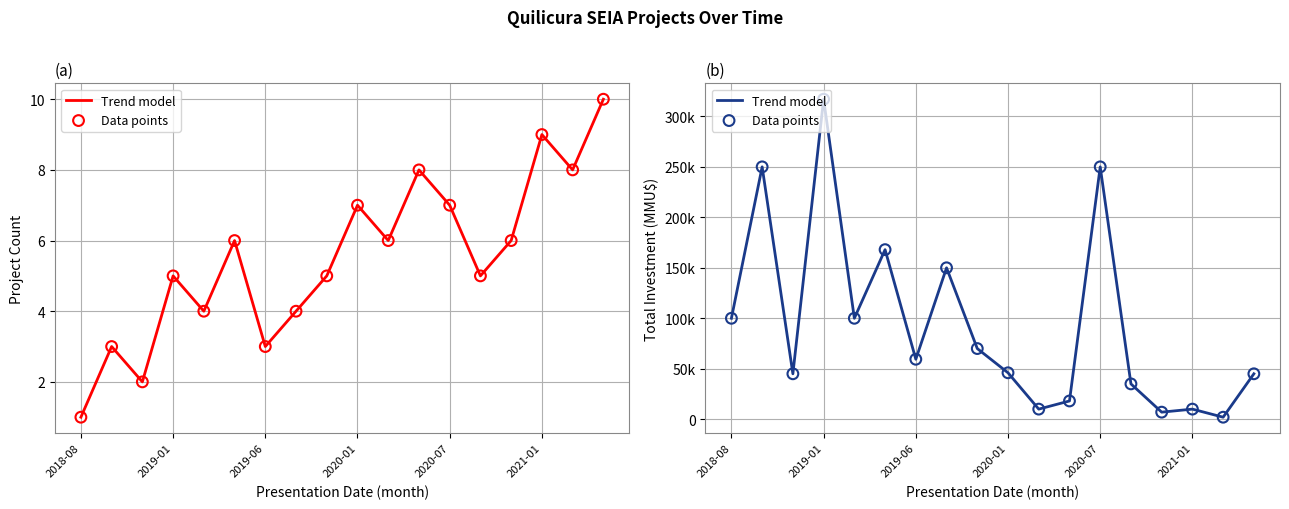

Is the value of Data points at 9 greater than the value of Trend model at 2019-06?

Yes